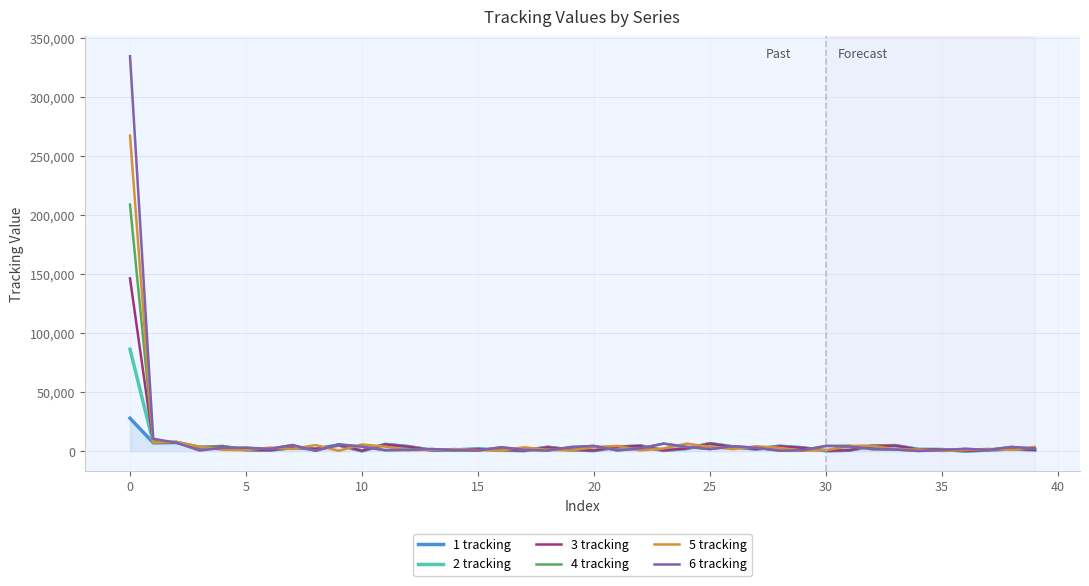

List the series in order of their peak value, highest first.

6 tracking, 5 tracking, 4 tracking, 3 tracking, 2 tracking, 1 tracking